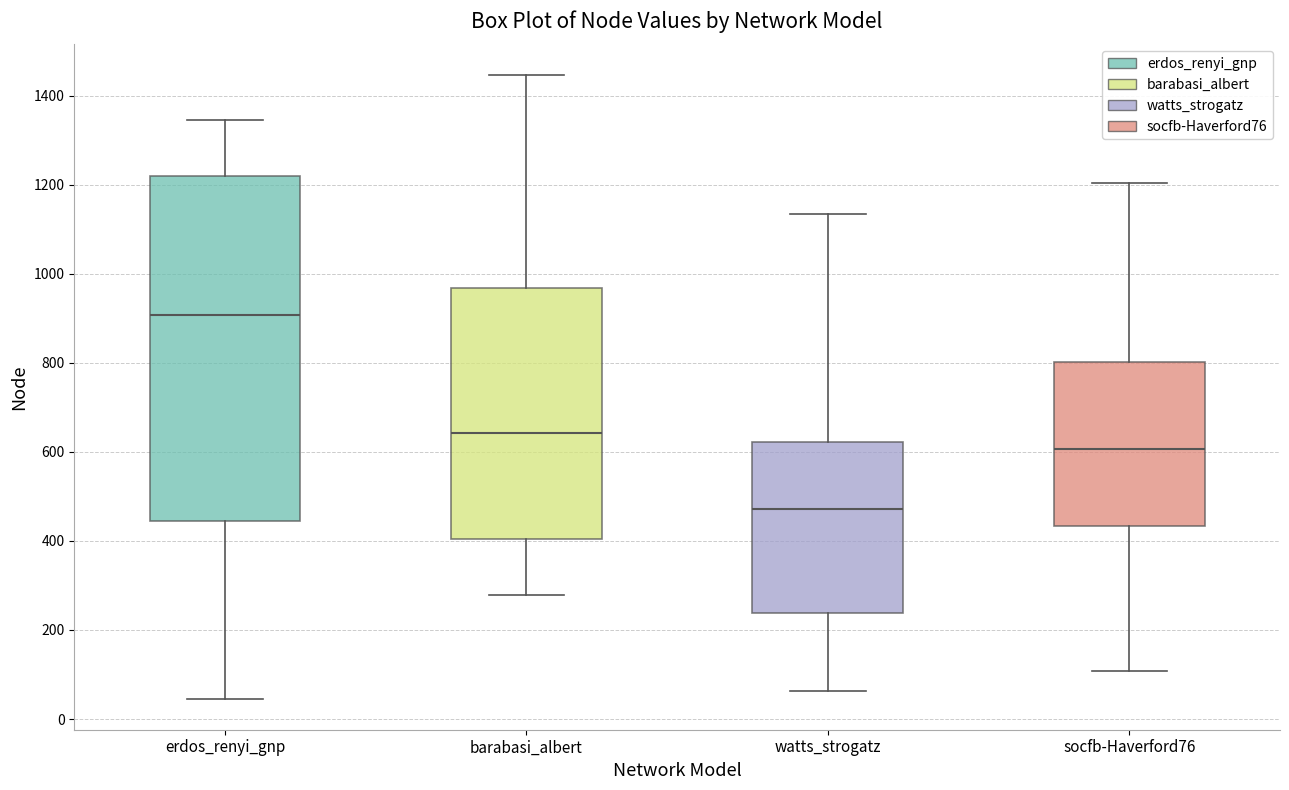

Which box's median line is the lowest?

watts_strogatz